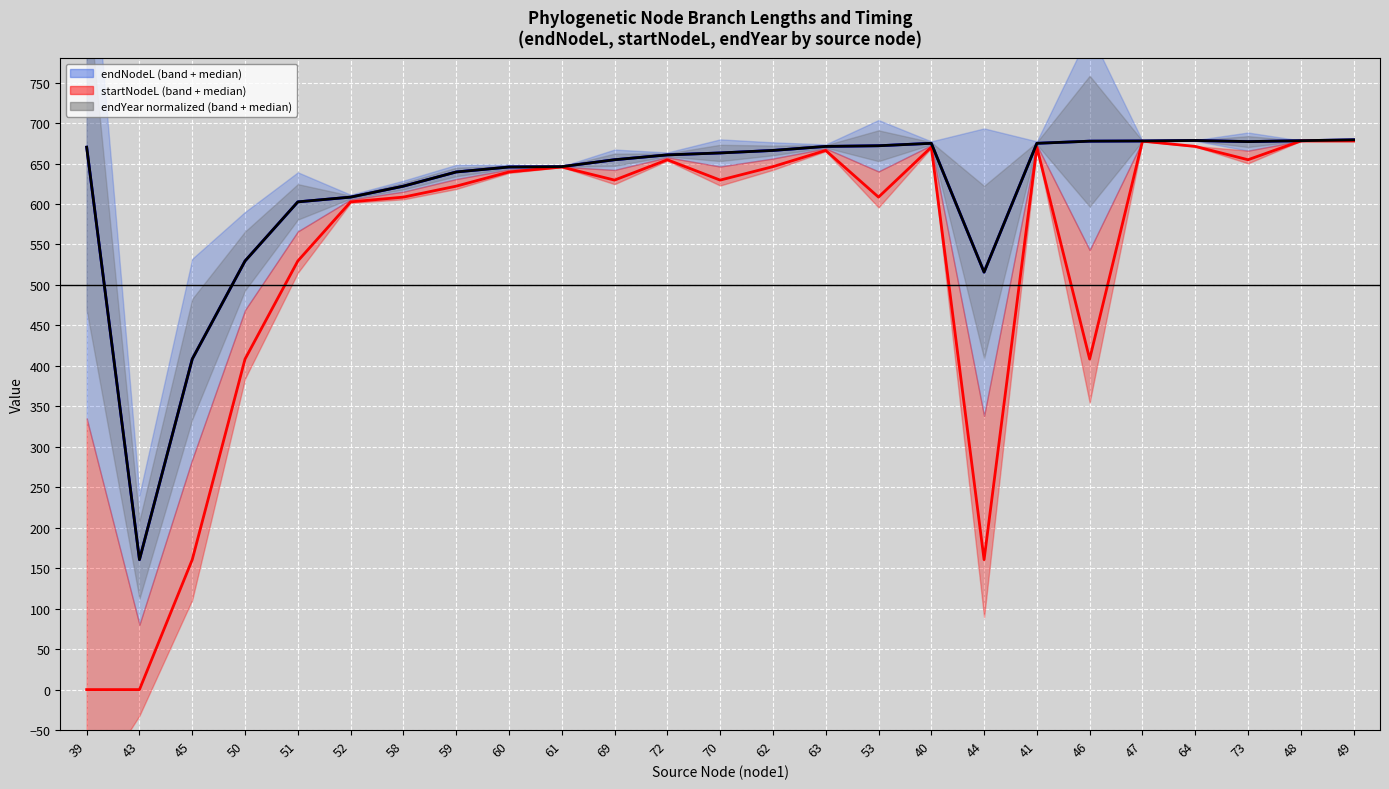

Where does the endNodeL (median) series first go above 663?

39